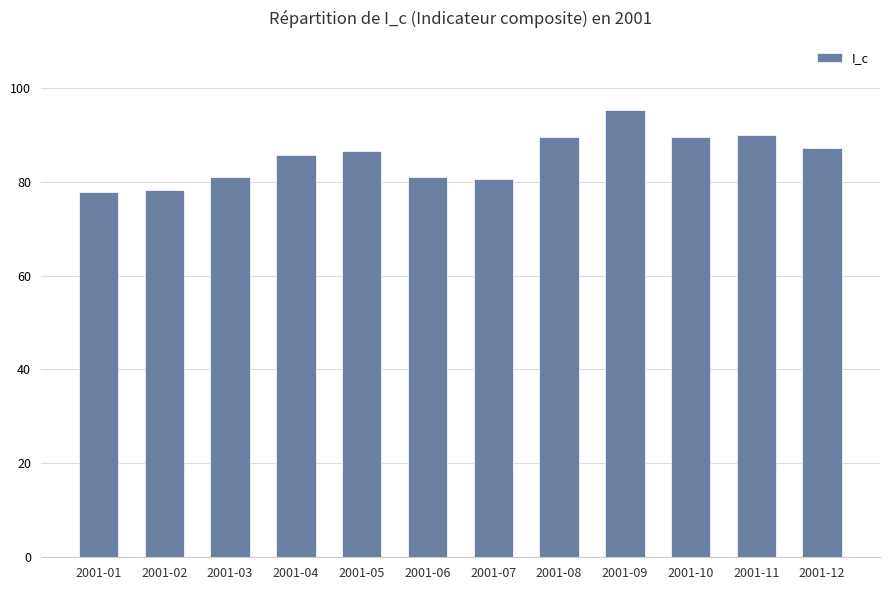

What is the change in value from 2001-05 to 2001-07?

-6.0